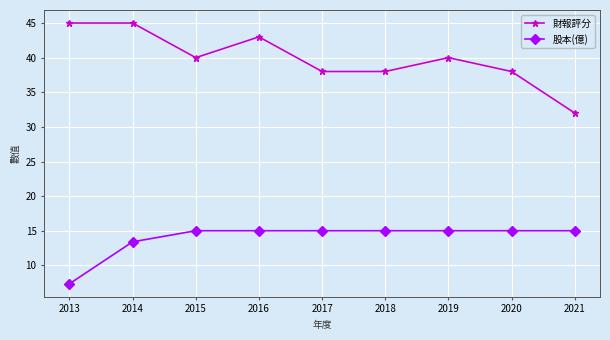

True or false: 財報評分 has a value of 61.0 at 2017.

False